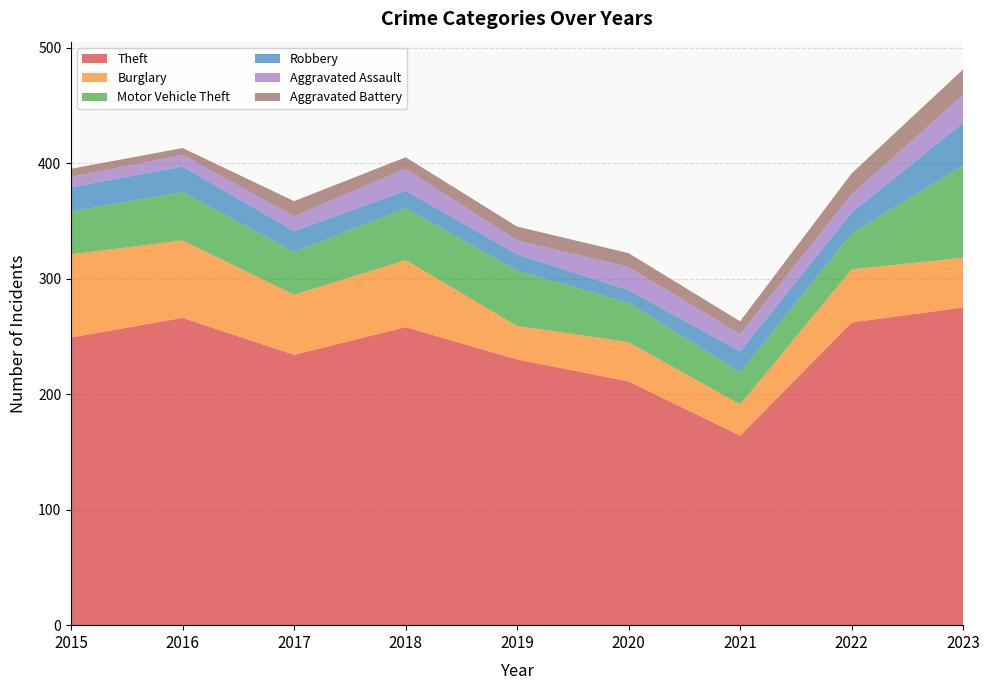

Reading left to right, extract all data points from this chart.

Theft: 249	266	234	258	230	211	164	262	275
Burglary: 72	67	52	58	29	34	27	46	43
Motor Vehicle Theft: 37	42	37	45	48	34	28	31	80
Robbery: 21	22	18	15	14	11	18	18	37
Aggravated Assault: 9	10	13	19	12	20	15	16	24
Aggravated Battery: 7	6	13	10	12	12	11	18	22